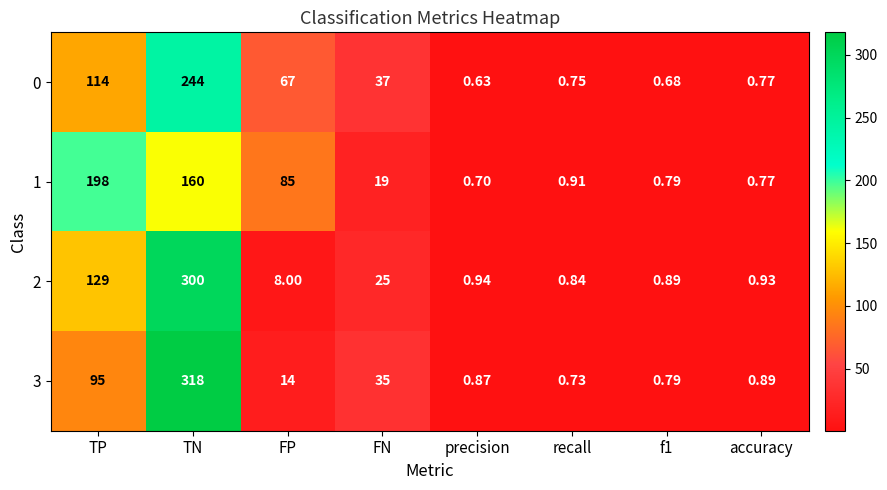

Where does the 0 series first go above 37?

TP